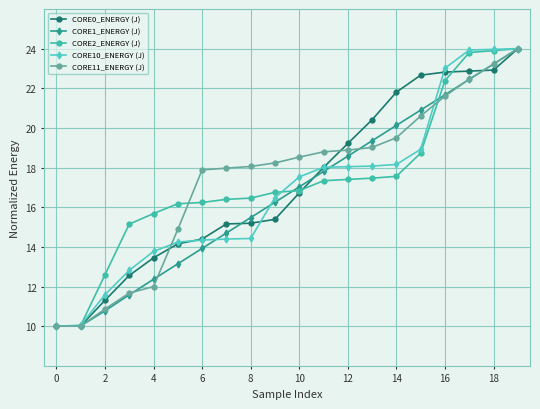

At how many categories does at least one series exceed 22?

5